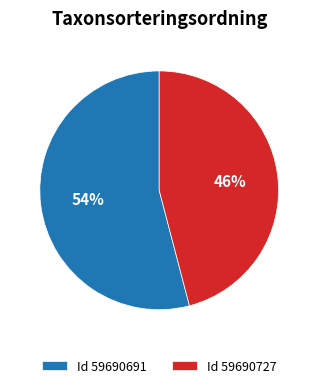

How many segments does this pie chart have?

2